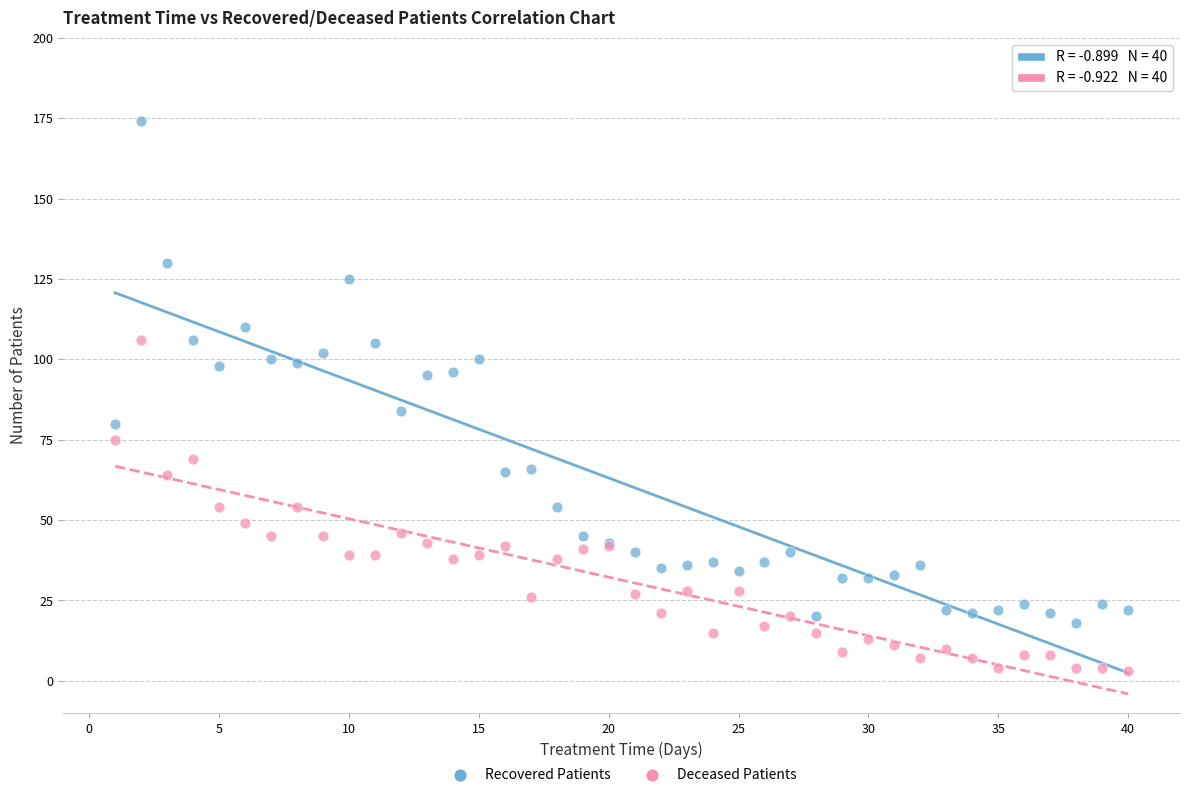

Which series reaches the maximum Y coordinate?

Recovered Patients